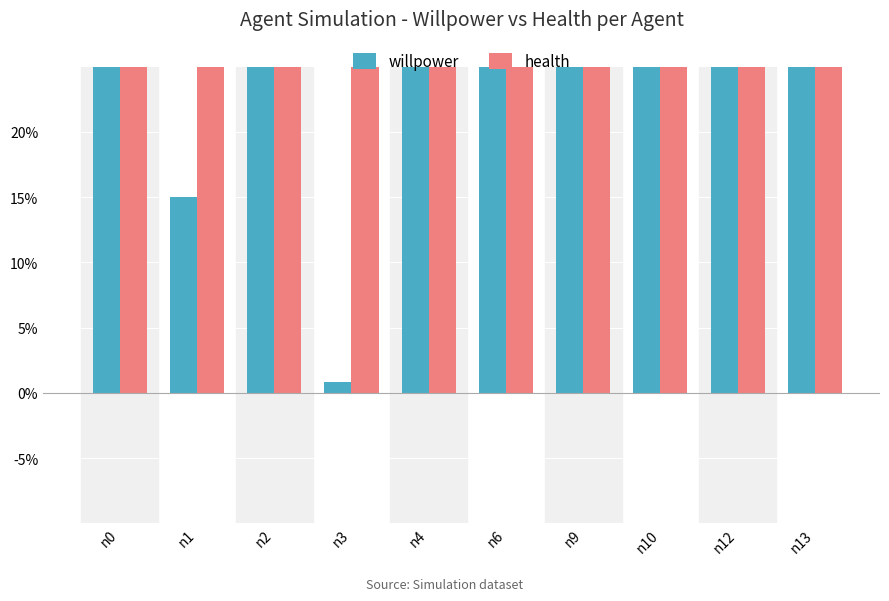

Reading left to right, list all the values displayed in this chart.

willpower: 0.8	0.1	0.7	0.0	0.9	0.6	0.5	0.5	0.9	0.8
health: 0.7	0.8	0.8	0.7	0.8	0.8	0.3	0.6	0.5	0.8